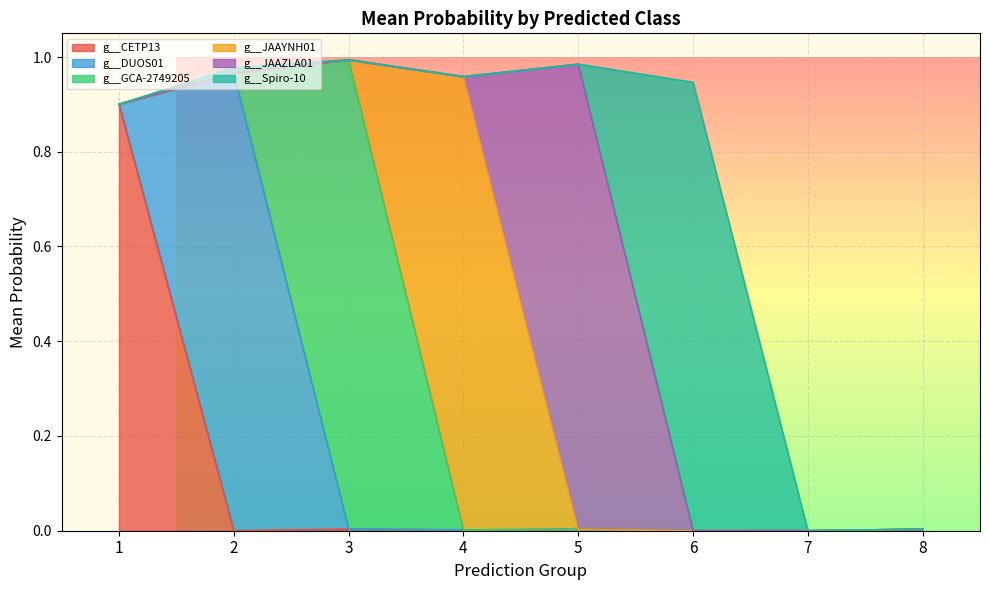

Between 6 and 2, which is larger?

6